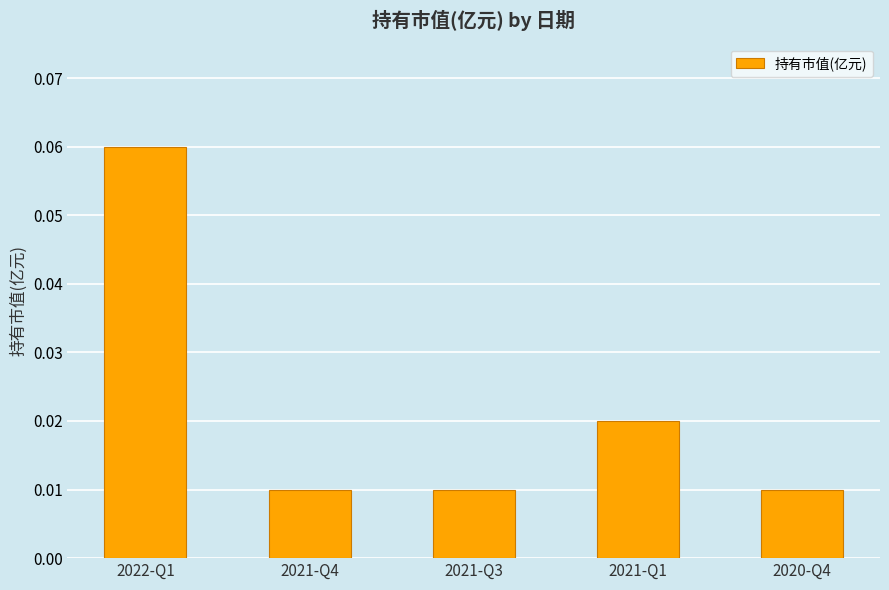

Which category has the highest value across all series?

2022-Q1